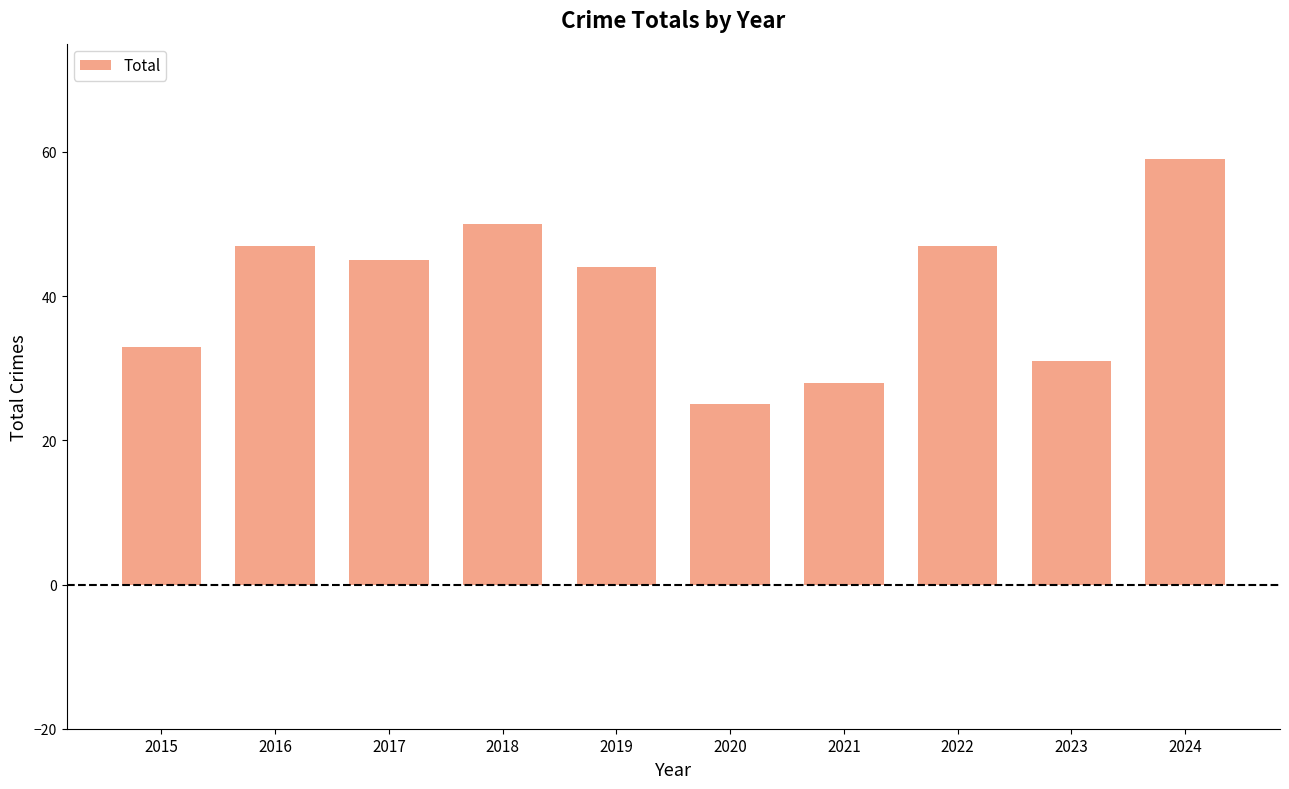

True or false: the data shows 45 at 2017.

True